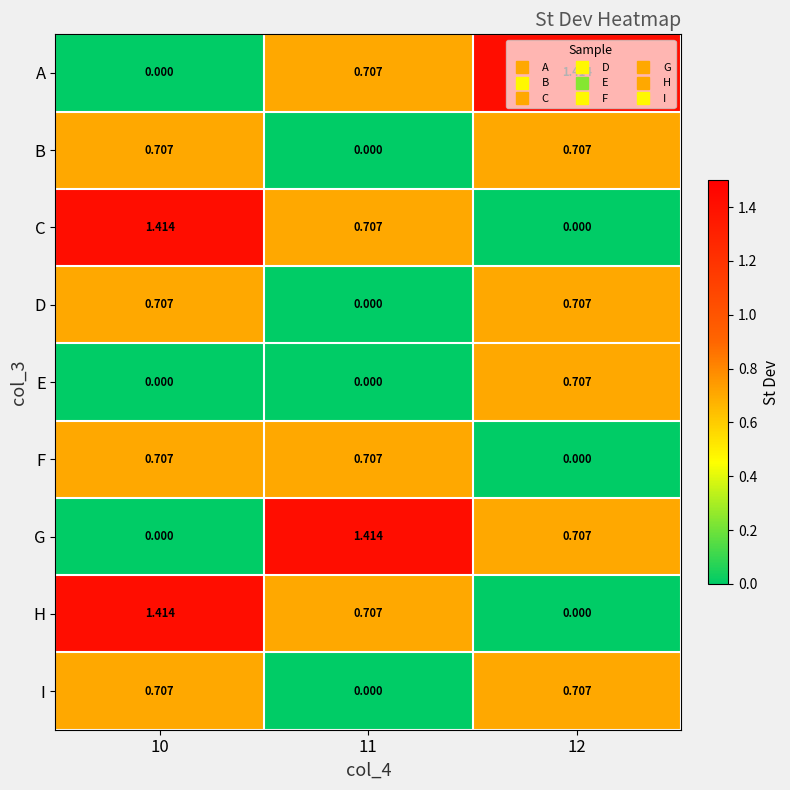

How many data points in A are above 0?

2